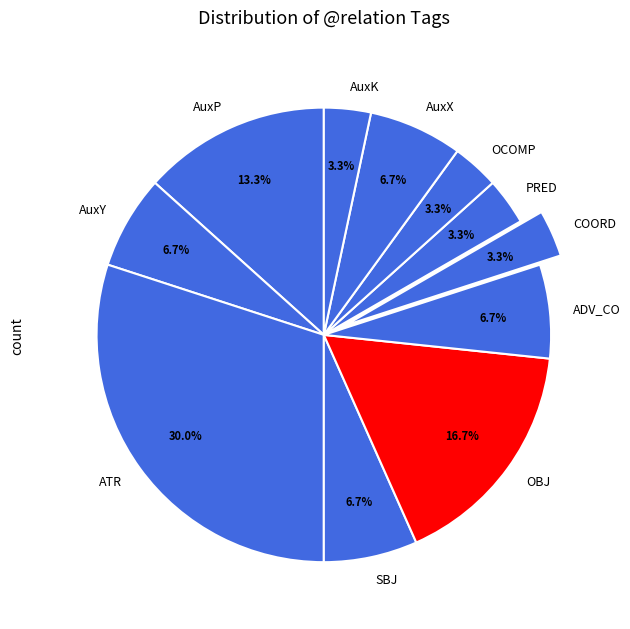

What percentage do OCOMP and SBJ together represent?

10.0%